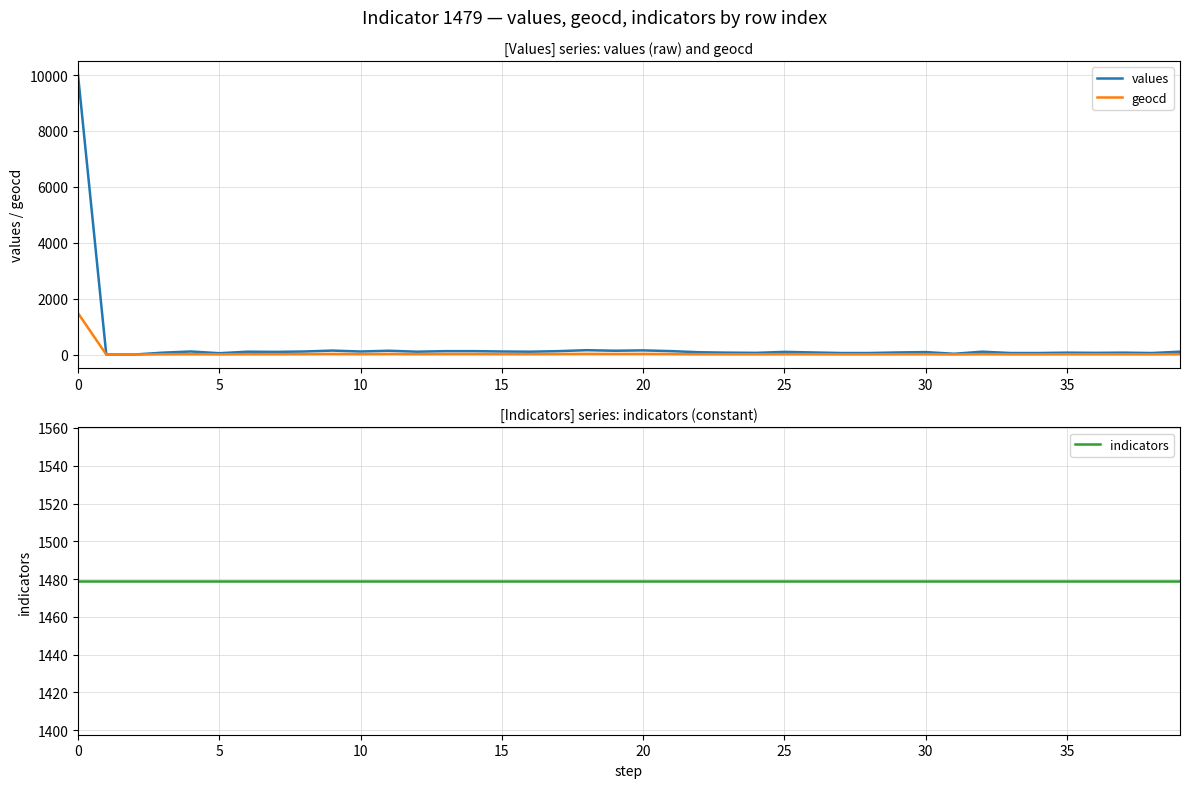

True or false: geocd has a value of 8 at 33.

True